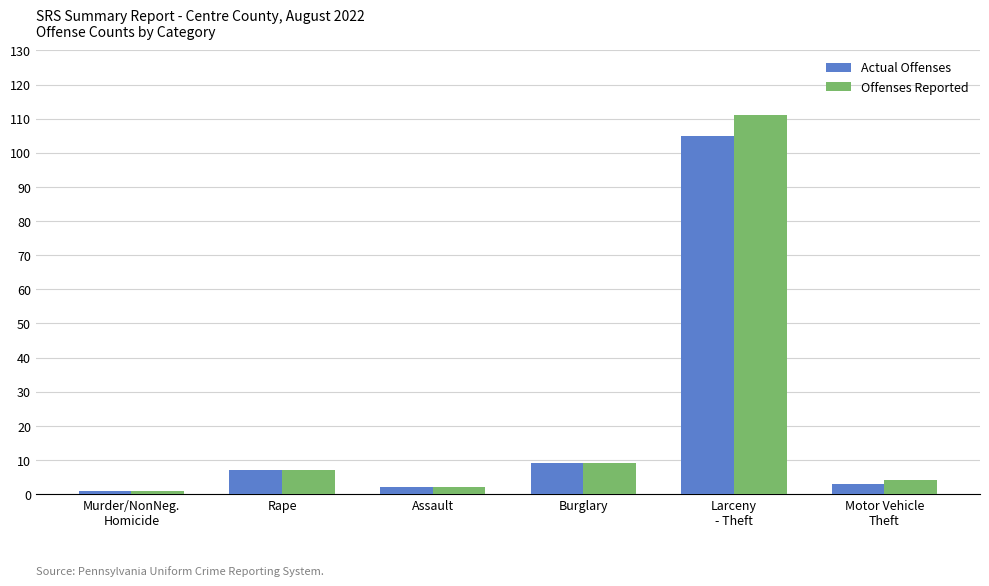

The value of Actual Offenses at Rape is 7. True or false?

True